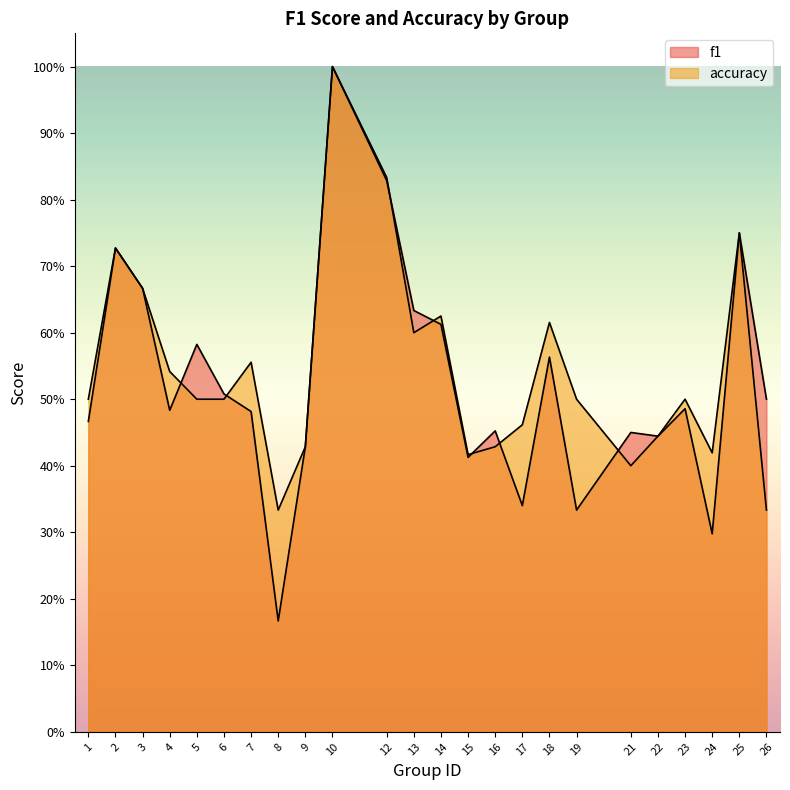

What is the total value across all series at 22?

0.9